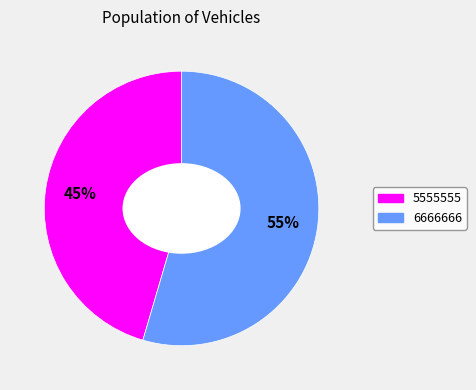

What is the smallest slice in the pie chart?

5555555